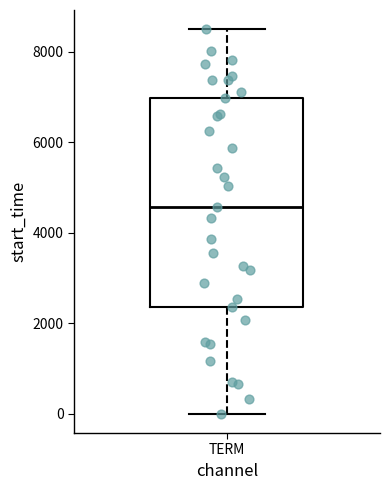

Read this box plot against the y-axis: the position of the median line, the range covered by the box, and the ends of both whiskers. The values are not printed on the chart, so give them approximately, as read against the axis.

median 4600, box 2400 to 7000, whiskers 0 to 8400